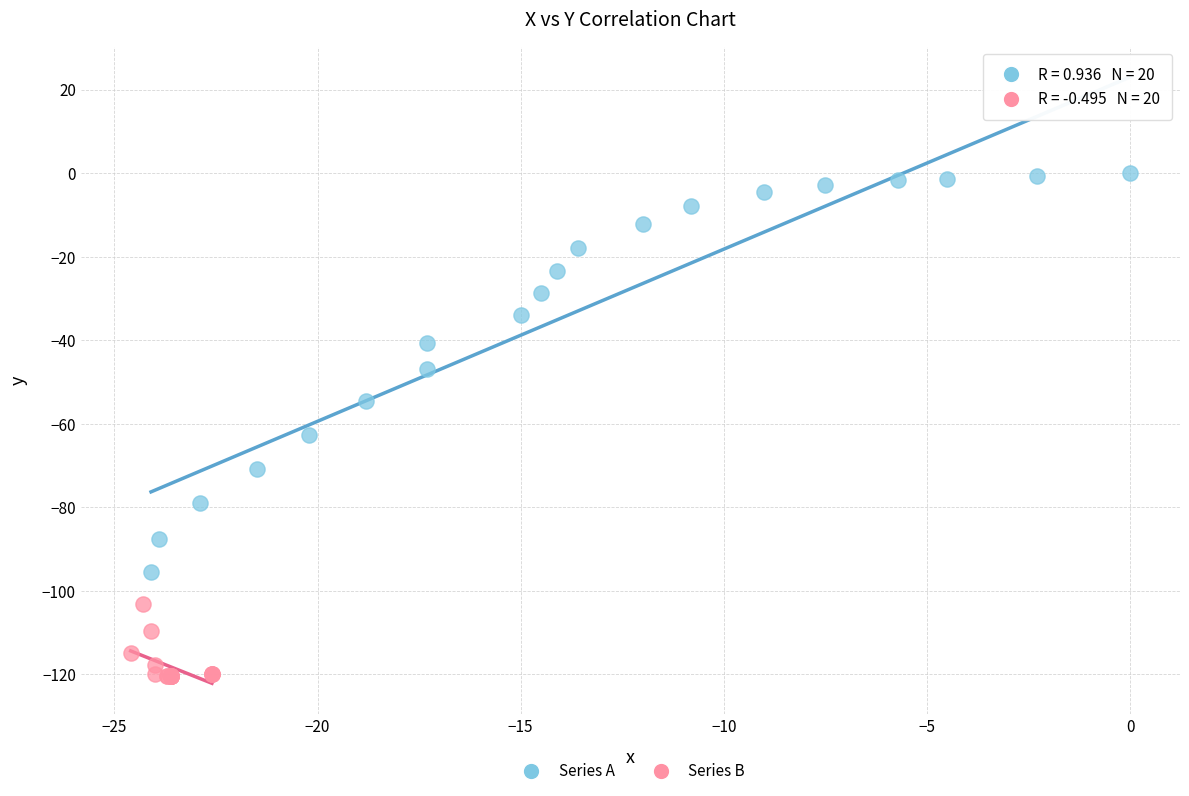

Which series contains the highest Y value?

Series A